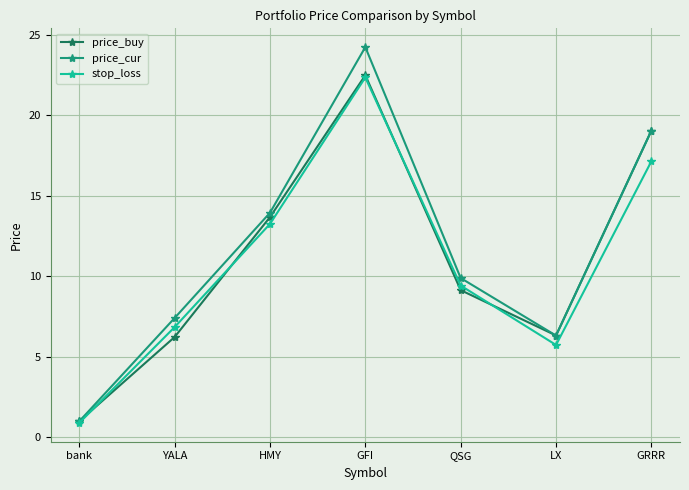

List the labels in order of price_cur value, smallest first.

bank, LX, YALA, QSG, HMY, GRRR, GFI